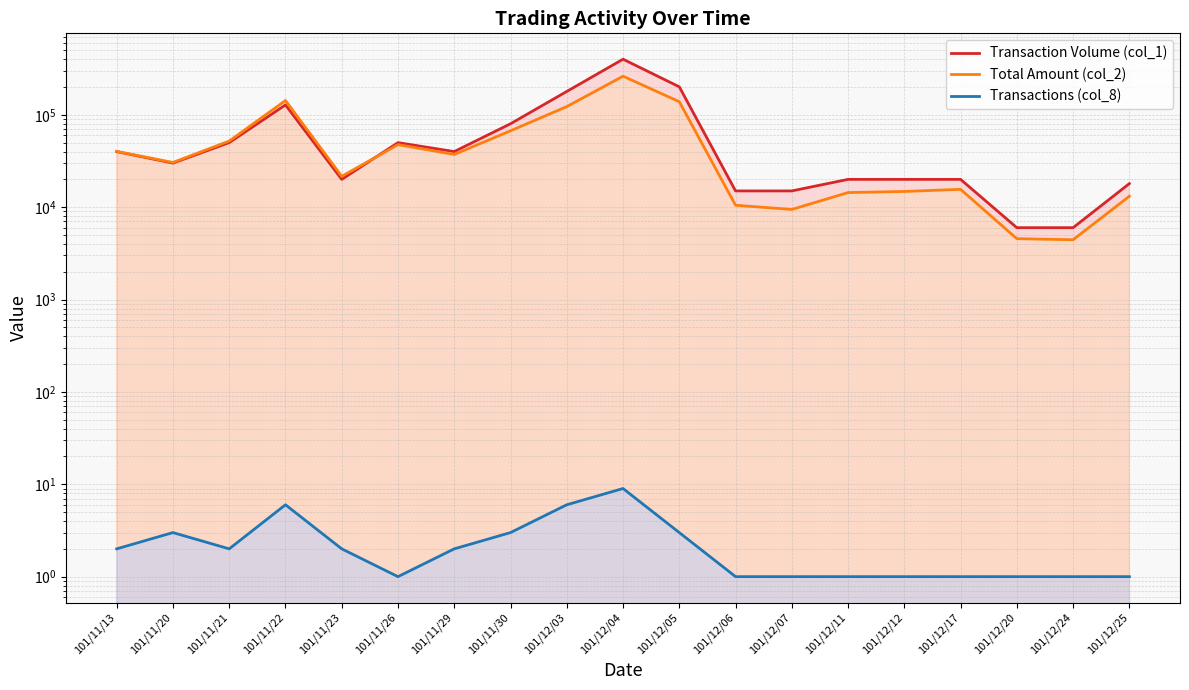

At which category is the sum across all series the highest?

101/12/04